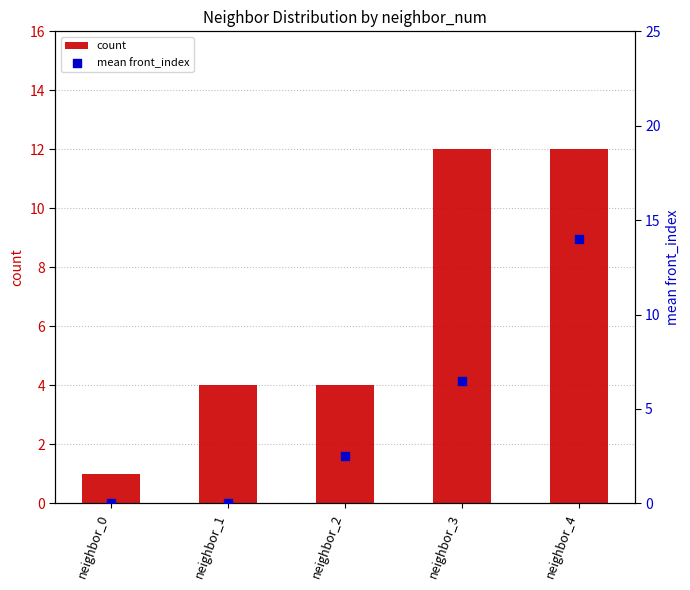

Which series has the largest Y range (max minus min)?

mean front_index